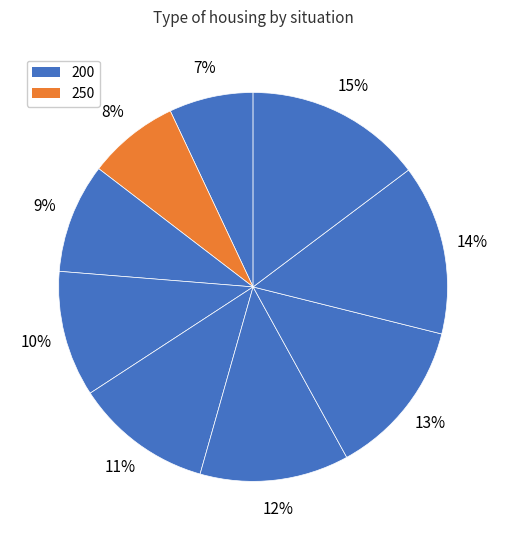

To the nearest percent, what is the difference between the largest and smallest slice percentages?

8%